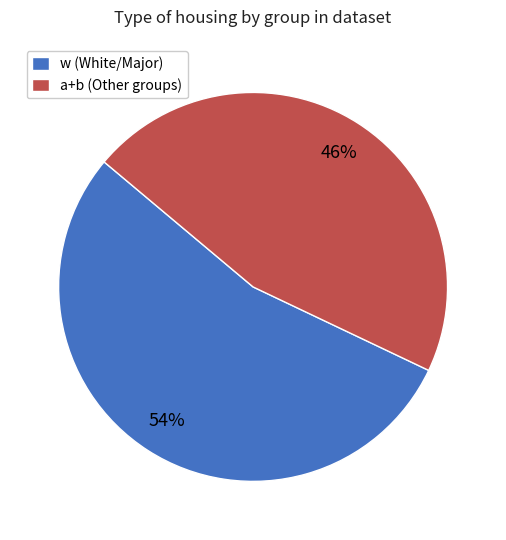

Is the sum of w (White/Major) and a+b (Other groups) greater than half?

Yes